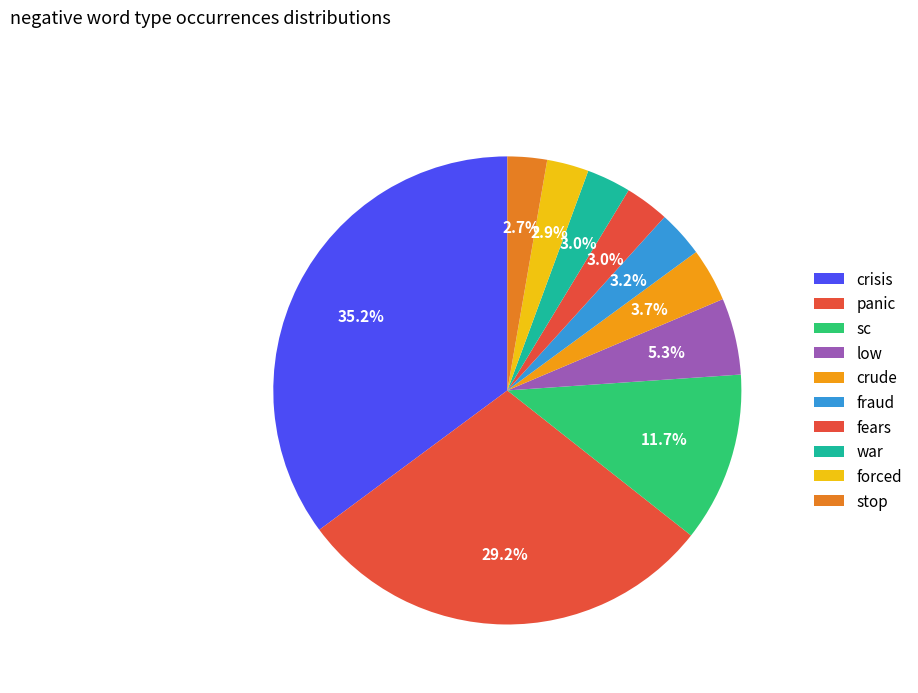

Between fraud and fears, which is larger?

fraud